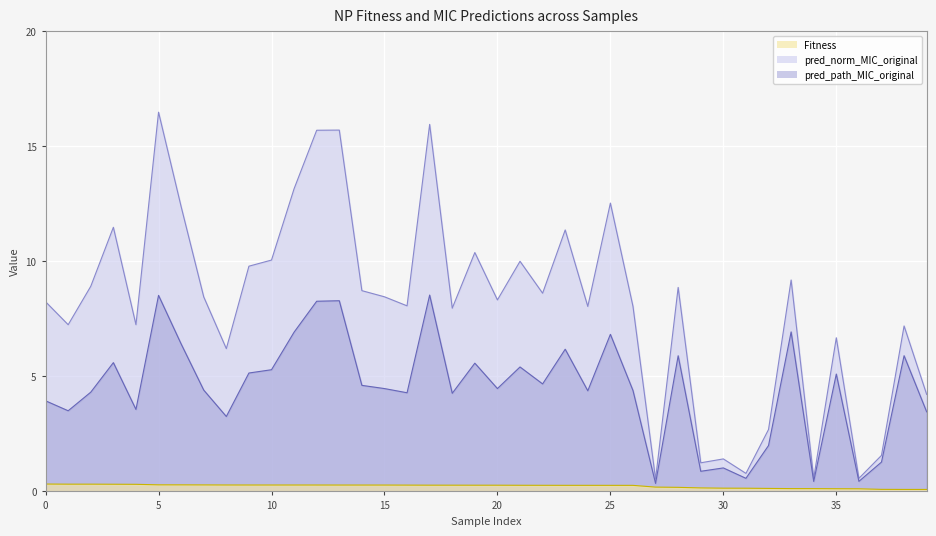

Between 0 and 8, which series saw the biggest shift?

pred_norm_MIC_original